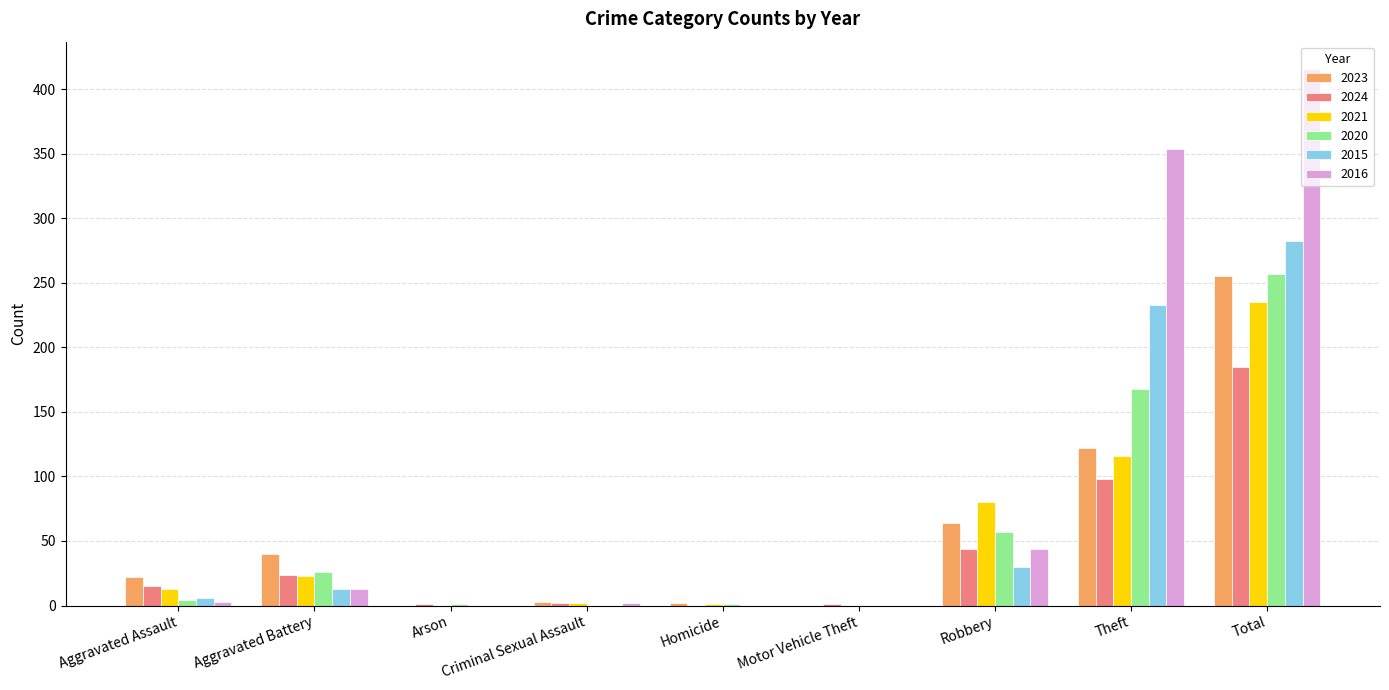

What value does the 2016 series have at Robbery, to the nearest 5?

45